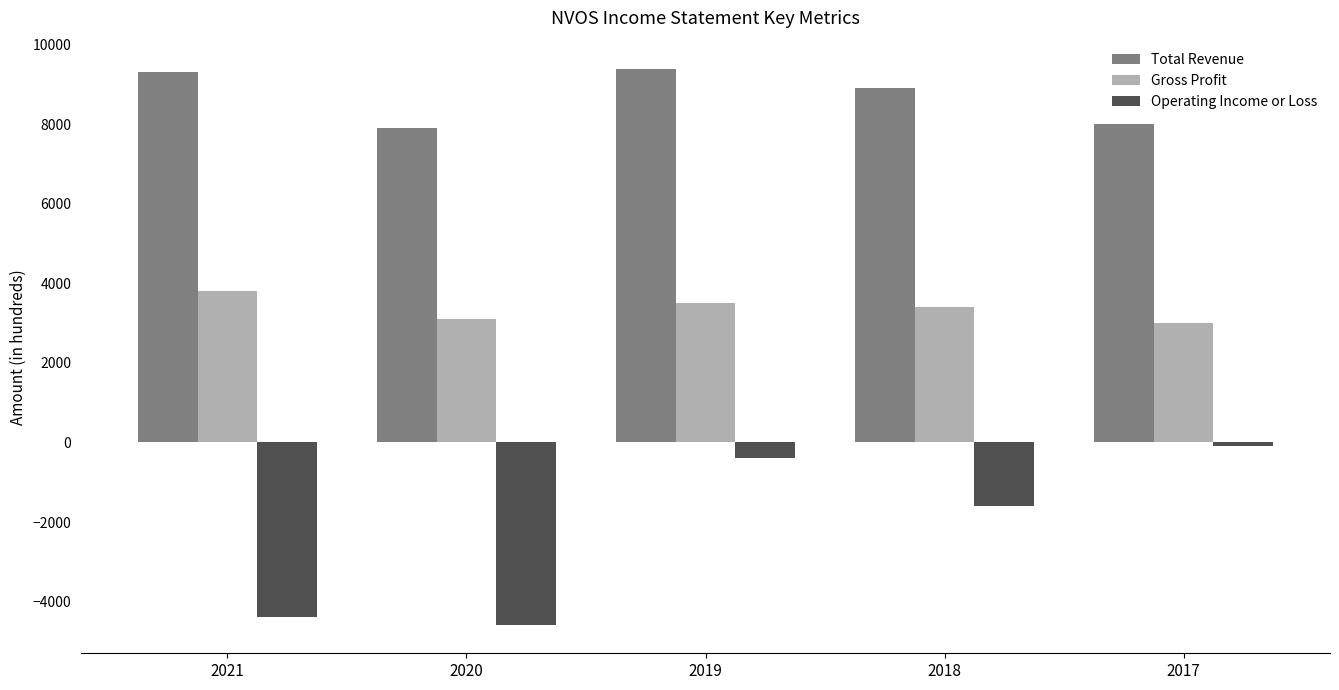

How many values in the Operating Income or Loss series exceed -1600?

2